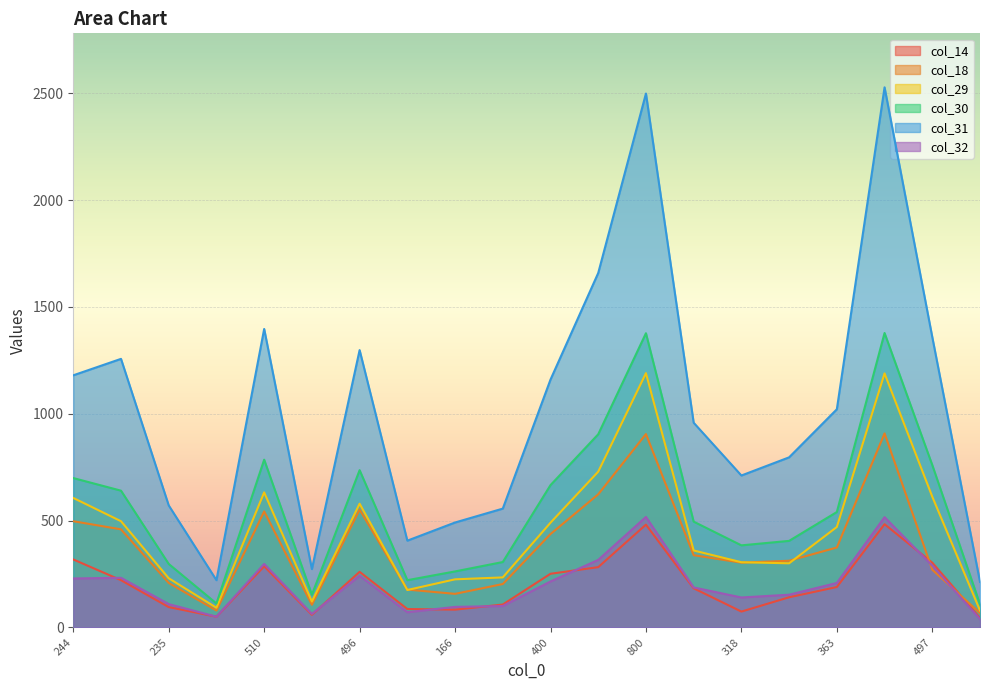

At 837, list the series in order from smallest to largest.

col_14, col_32, col_18, col_29, col_30, col_31